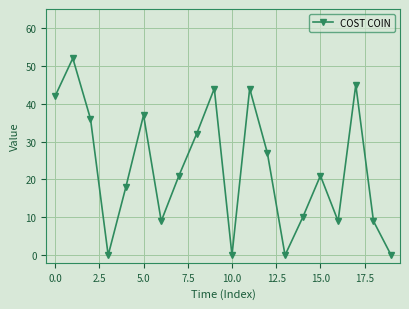

True or false: the data has more than 2 interior local peaks.

True